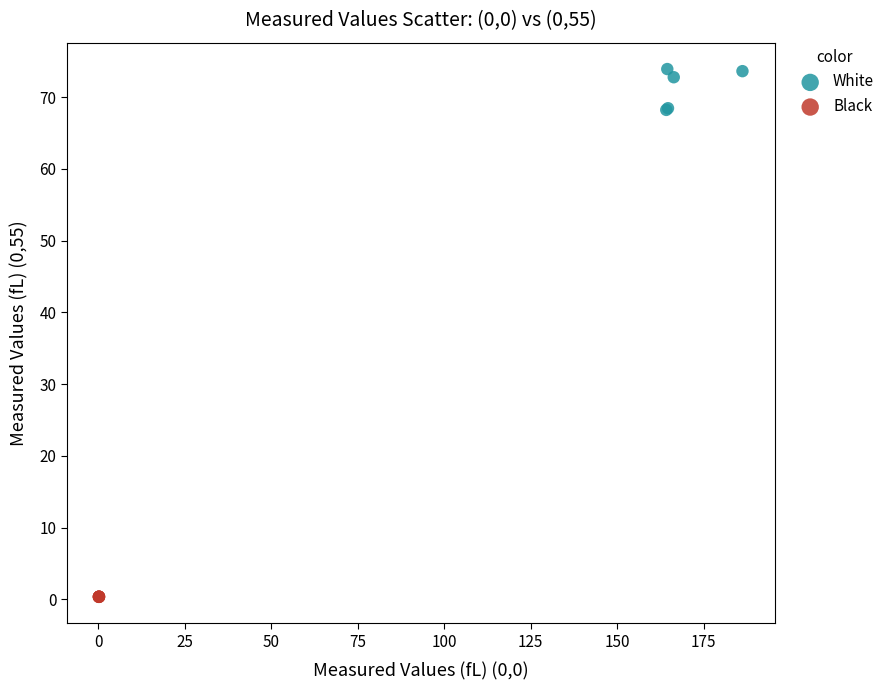

What are all the series names shown in the legend?

White, Black